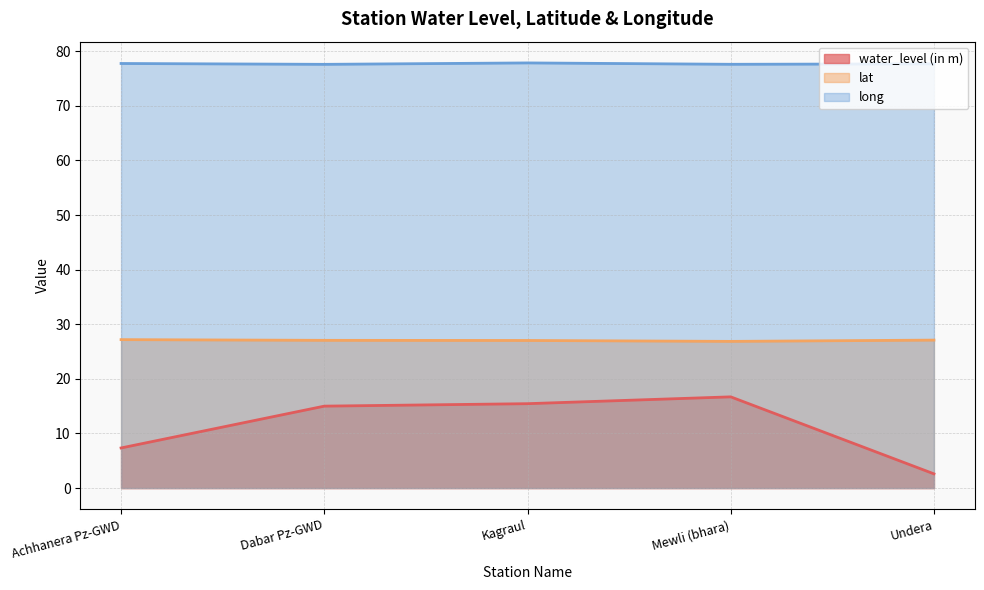

At which label is lat closest to 27?

Kagraul